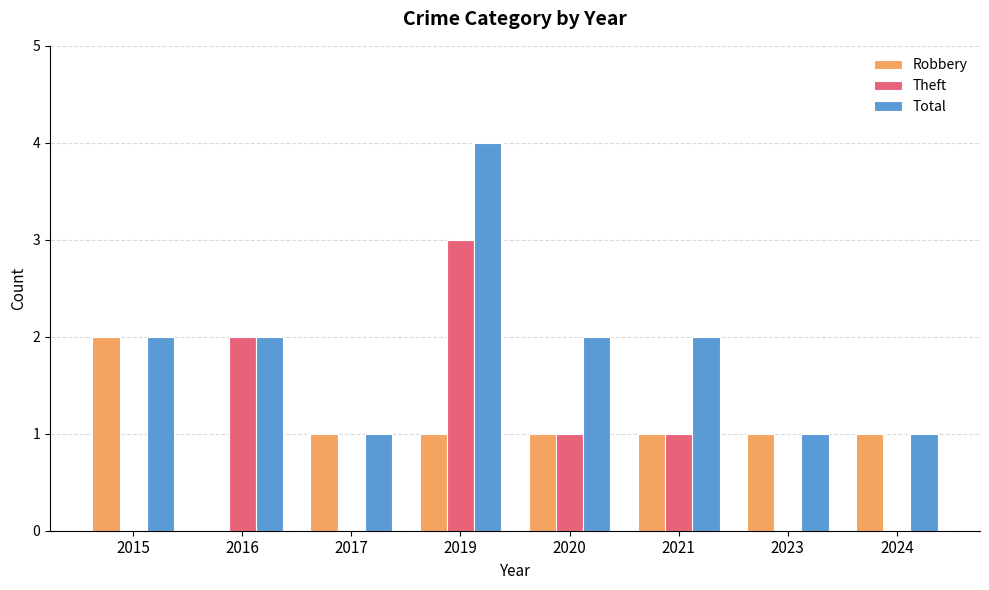

What is the sum of all Robbery values?

8